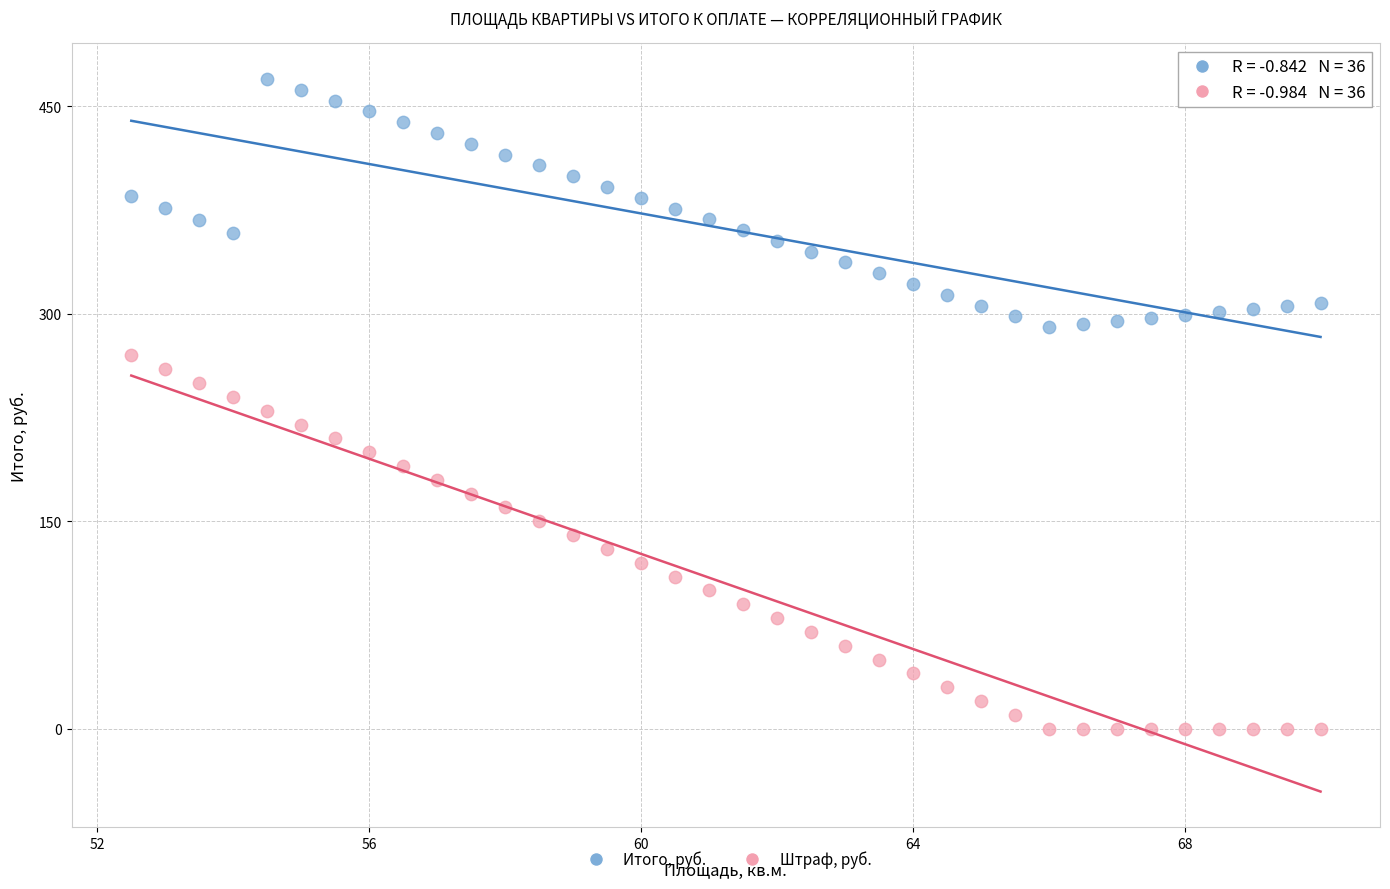

Across all data points, what is the range of Y values (max minus min)?

469.8